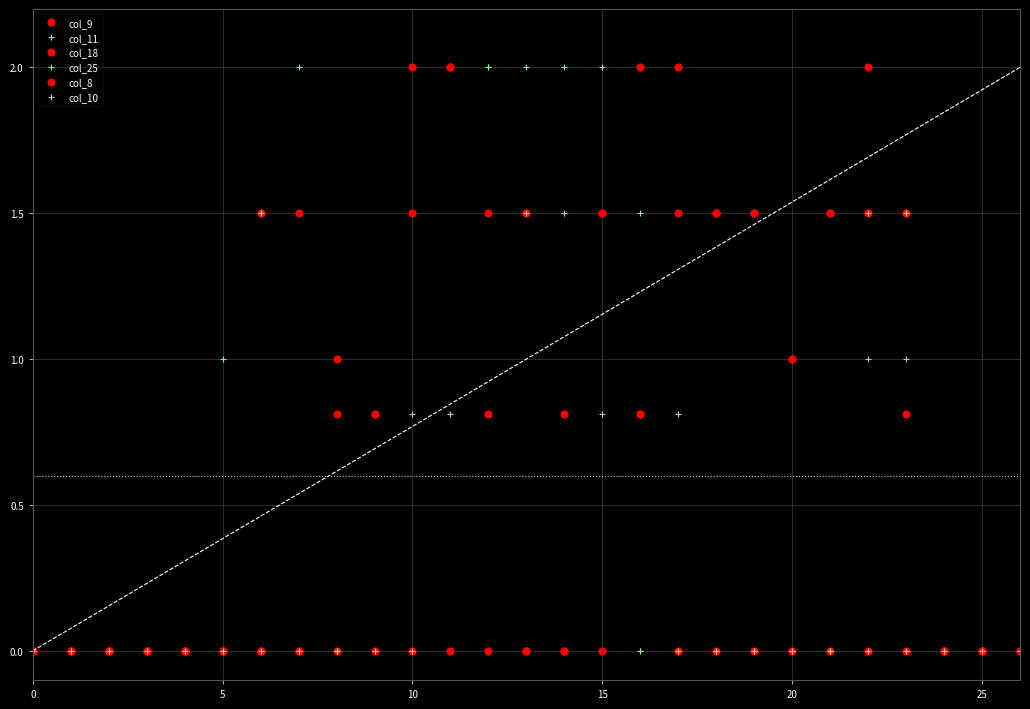

How many interior local peaks does the col_25 series have?

1